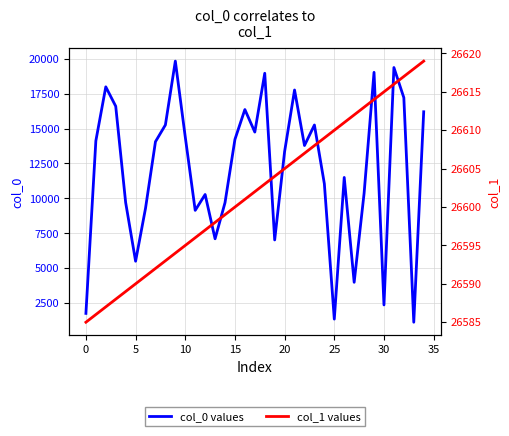

Which series has the largest range (max minus min)?

col_0 values